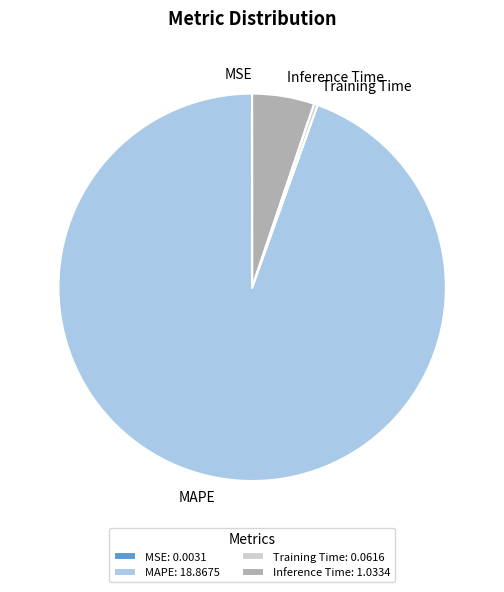

Between Inference Time: 1.0334 and Training Time: 0.0616, which is larger?

Inference Time: 1.0334